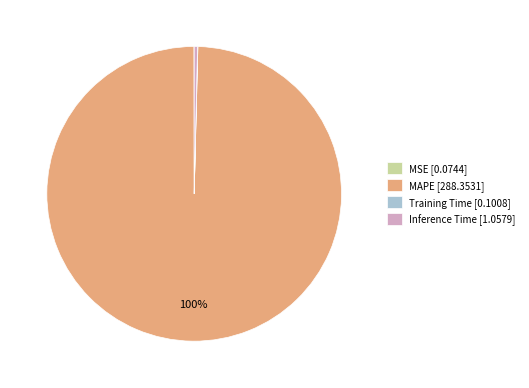

To the nearest percent, what is the difference between the largest and smallest slice percentages?

100%